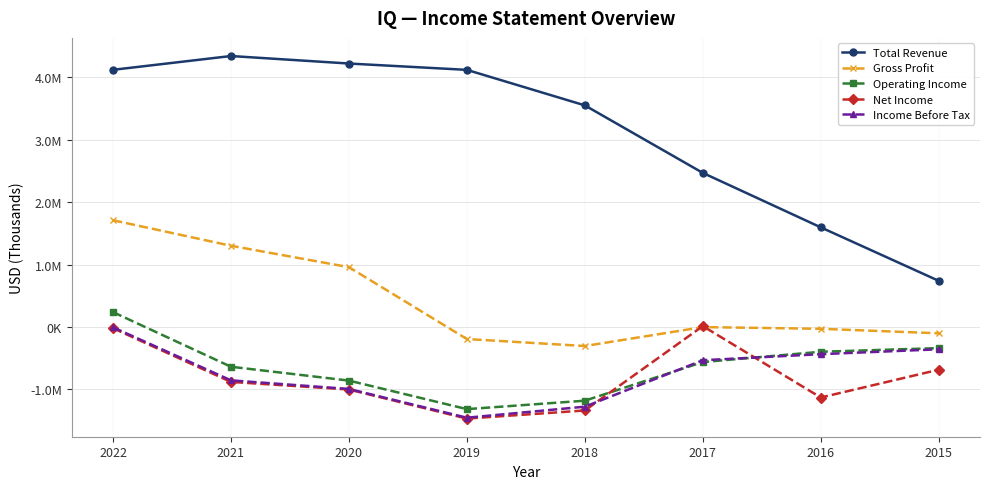

In Gross Profit, how many points are higher than both neighbors (excluding endpoints)?

1